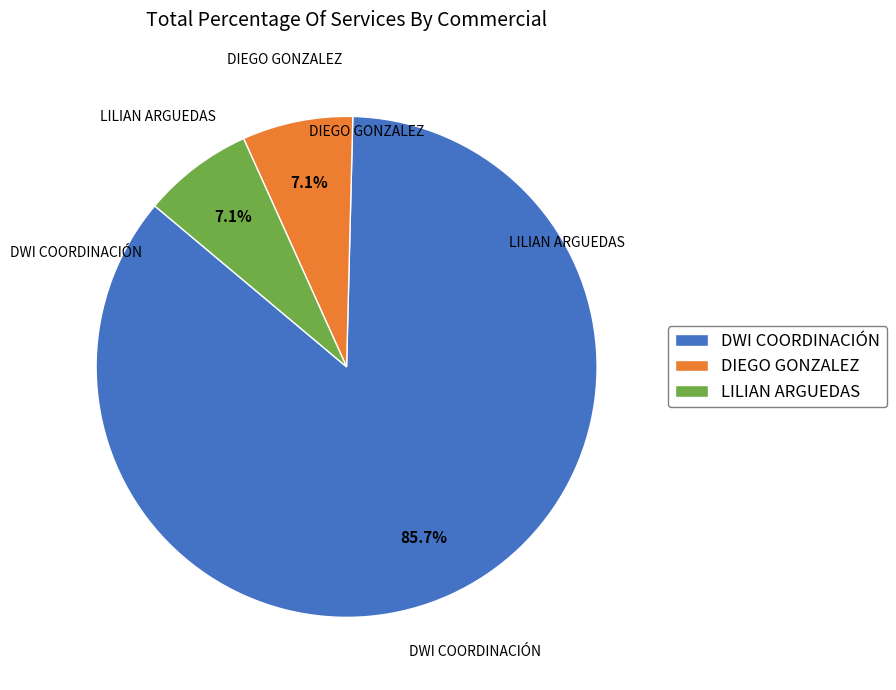

Count the number of slices in the pie.

3